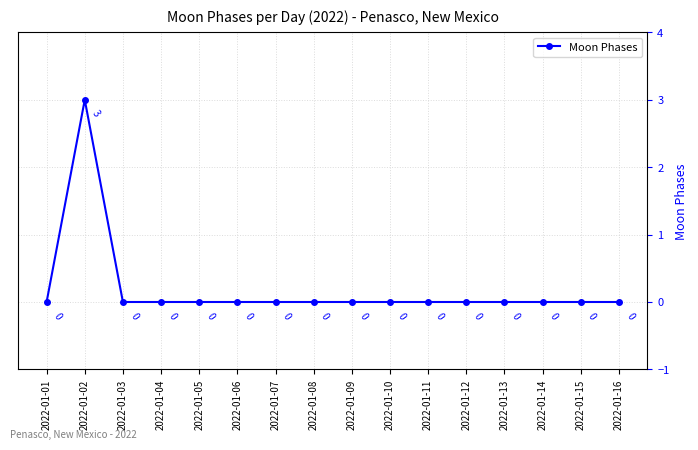

How many interior local peaks (higher than both neighbors) does the data have?

1